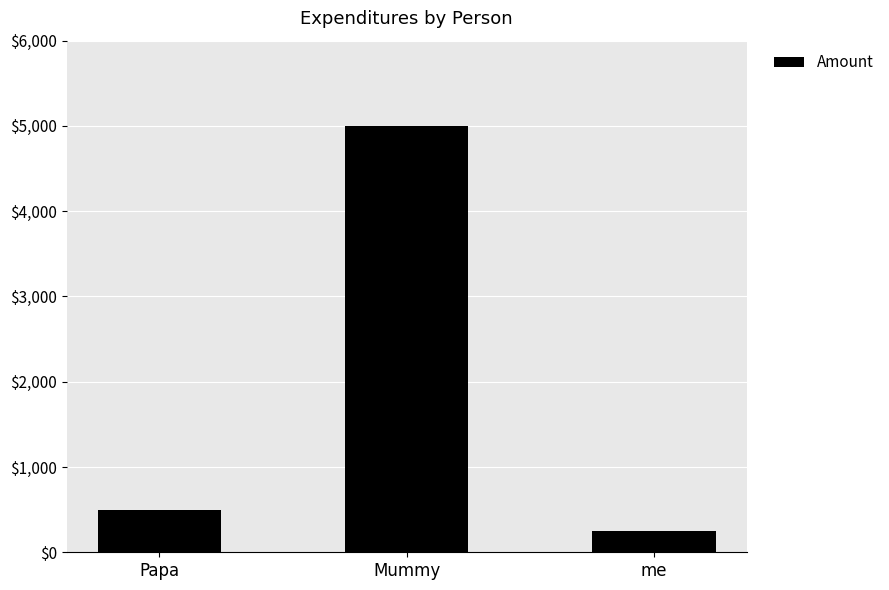

The chart shows a value of 7793 at Mummy. True or false?

False